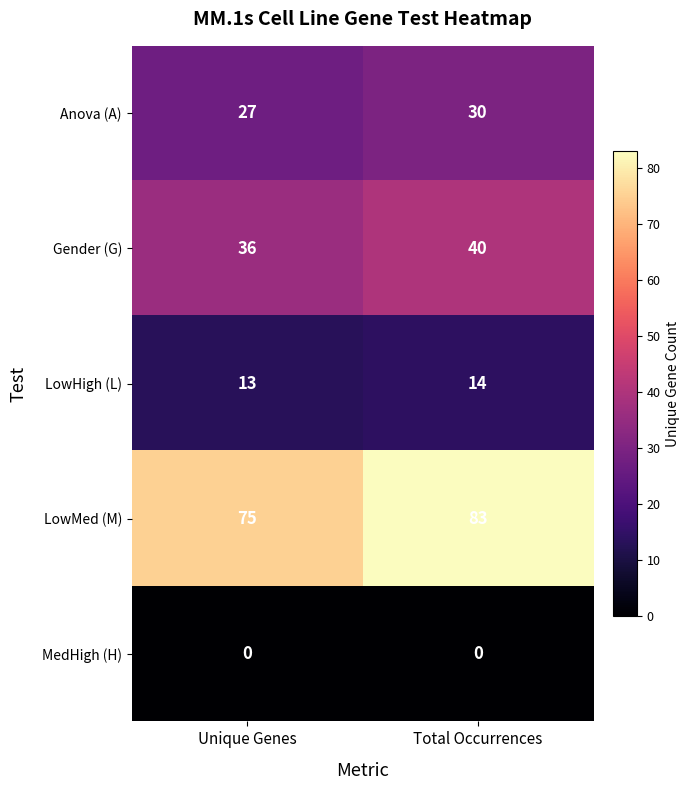

What is the approximate value of LowMed (M) at Unique Genes?

75